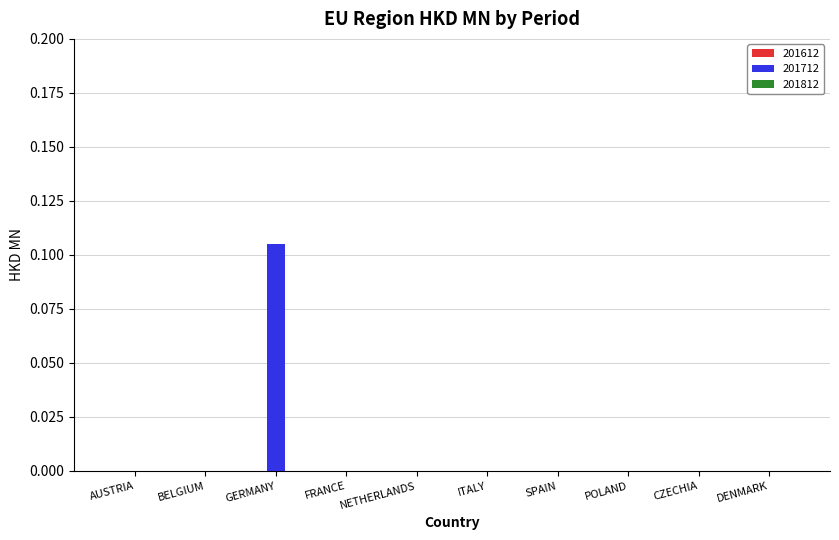

Are the bars grouped side by side (vs. stacked)?

No